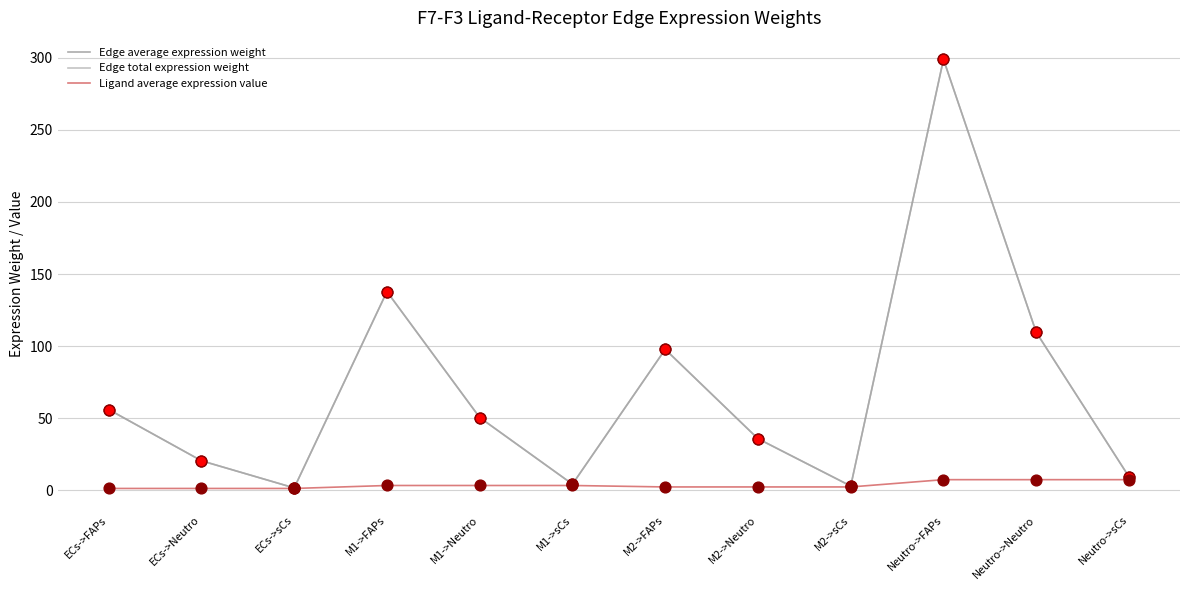

Does the chart have visible grid lines?

Yes